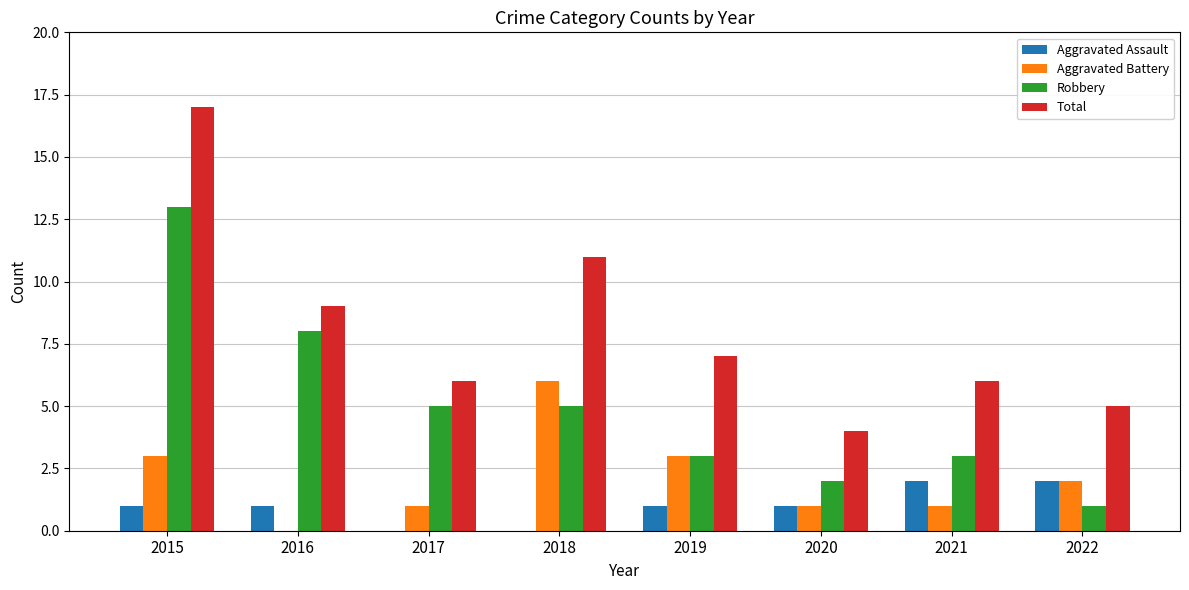

What is the sum of the Robbery values at 2015 and 2017?

18